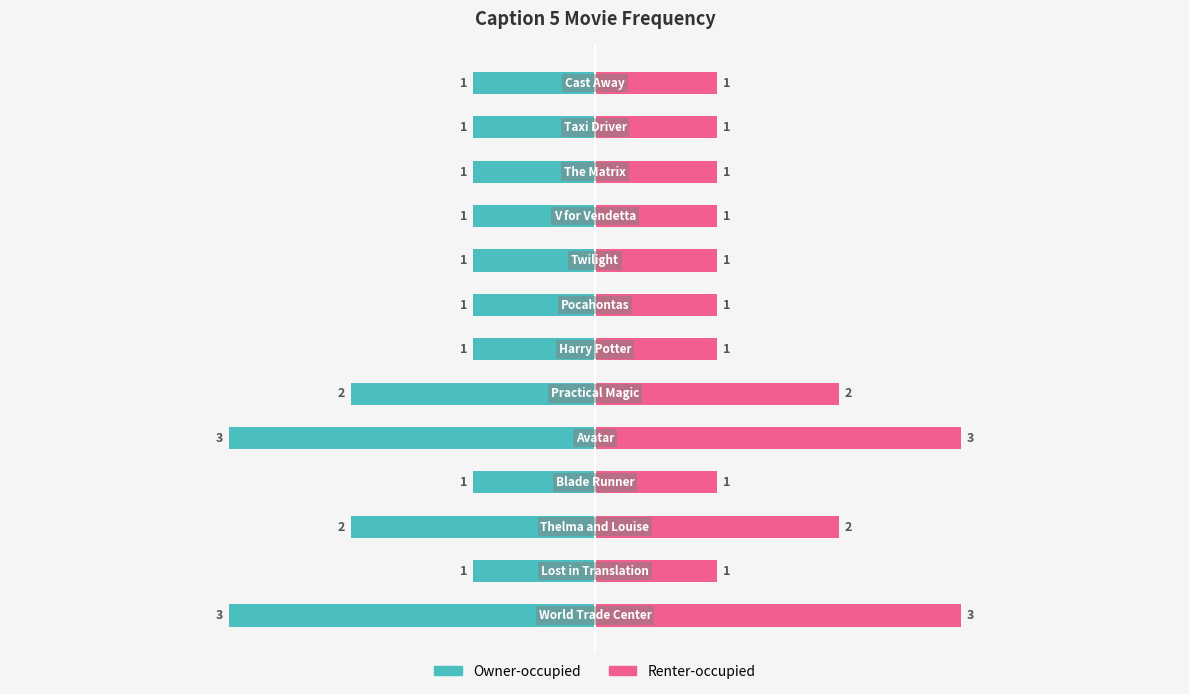

Reading left to right, extract all data points from this chart.

World Trade Center=3	Lost in Translation=1	Thelma and Louise=2	Blade Runner=1	Avatar=3	Practical Magic=2	Harry Potter=1	Pocahontas=1	Twilight=1	V for Vendetta=1	The Matrix=1	Taxi Driver=1	Cast Away=1